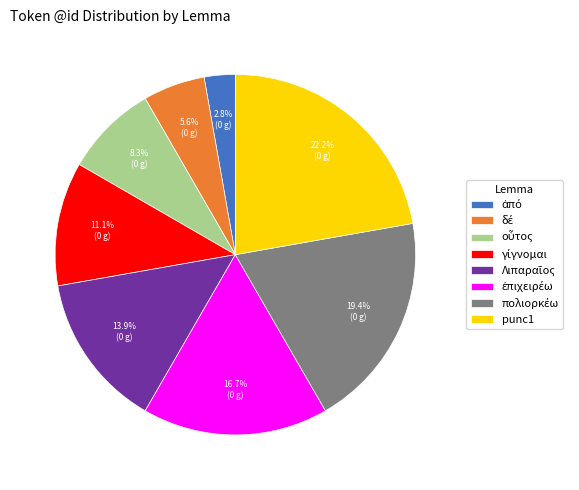

What percentage is NOT represented by punc1?

77.8%